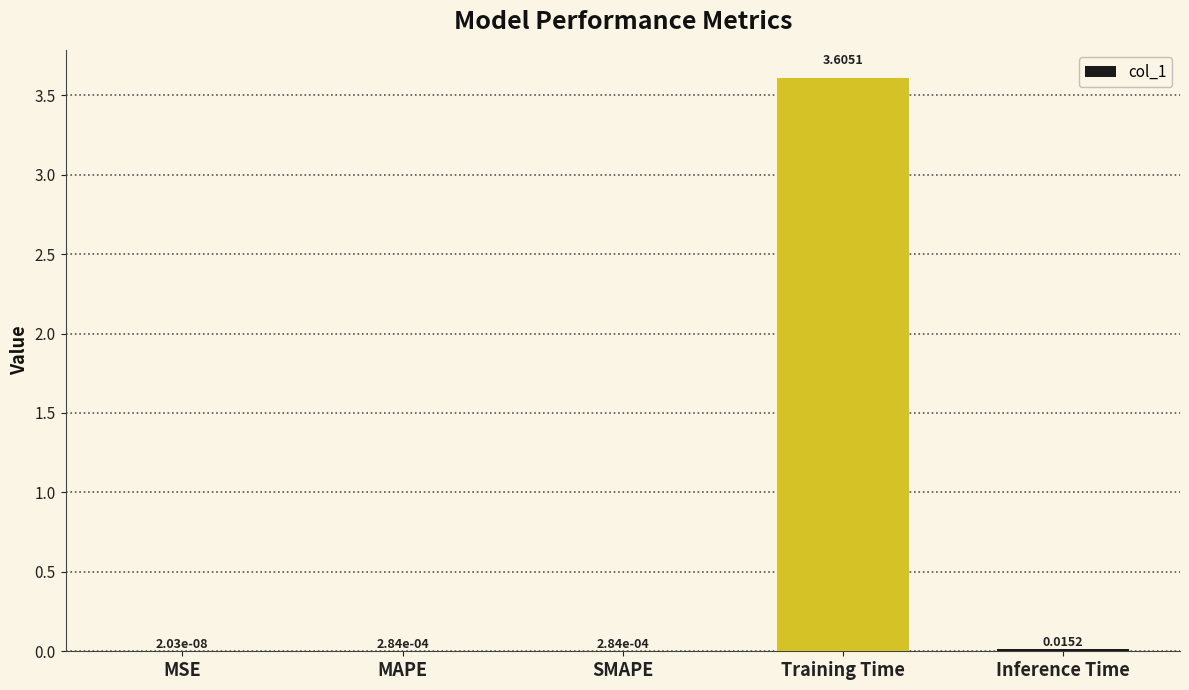

Between Inference Time and Training Time, which is larger?

Training Time